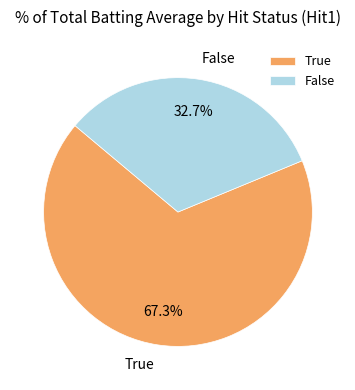

Do False and True together represent more than half of the pie?

Yes